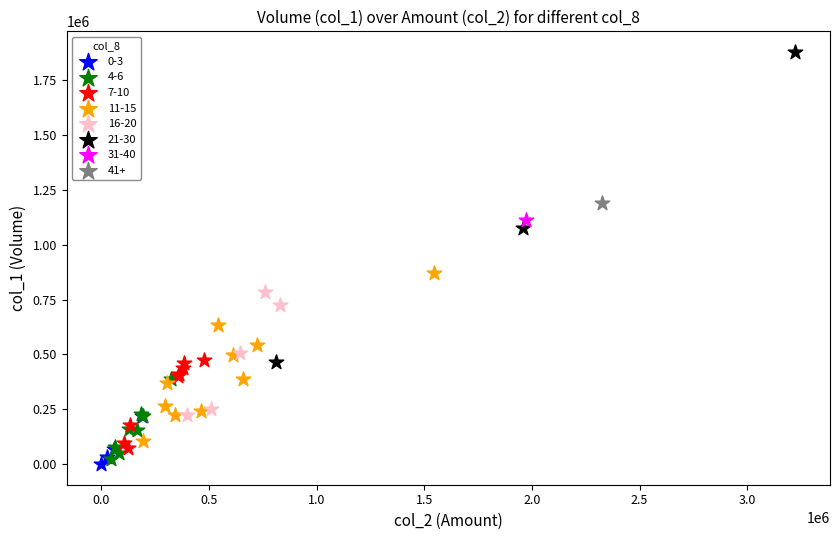

What are all the series names shown in the legend?

0-3, 4-6, 7-10, 11-15, 16-20, 21-30, 31-40, 41+